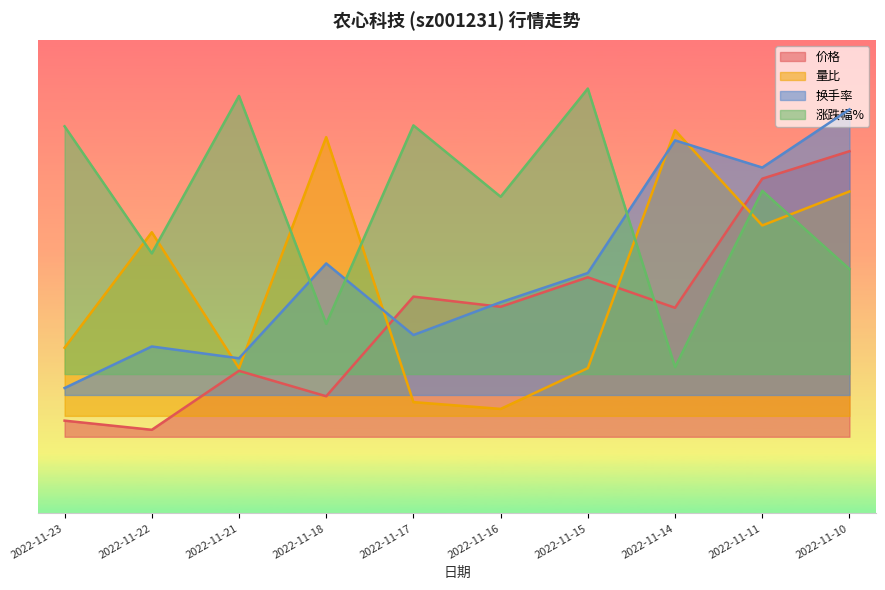

What is the difference between the maximum and minimum values in the 量比 series?

20.0